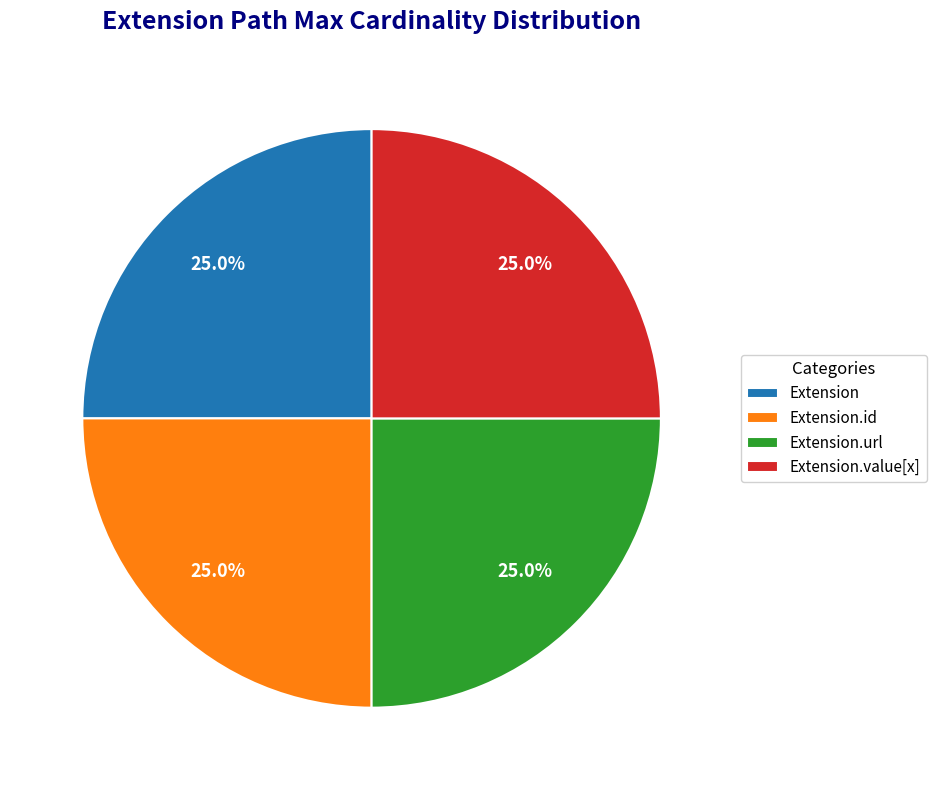

How many slices are in this pie chart?

4